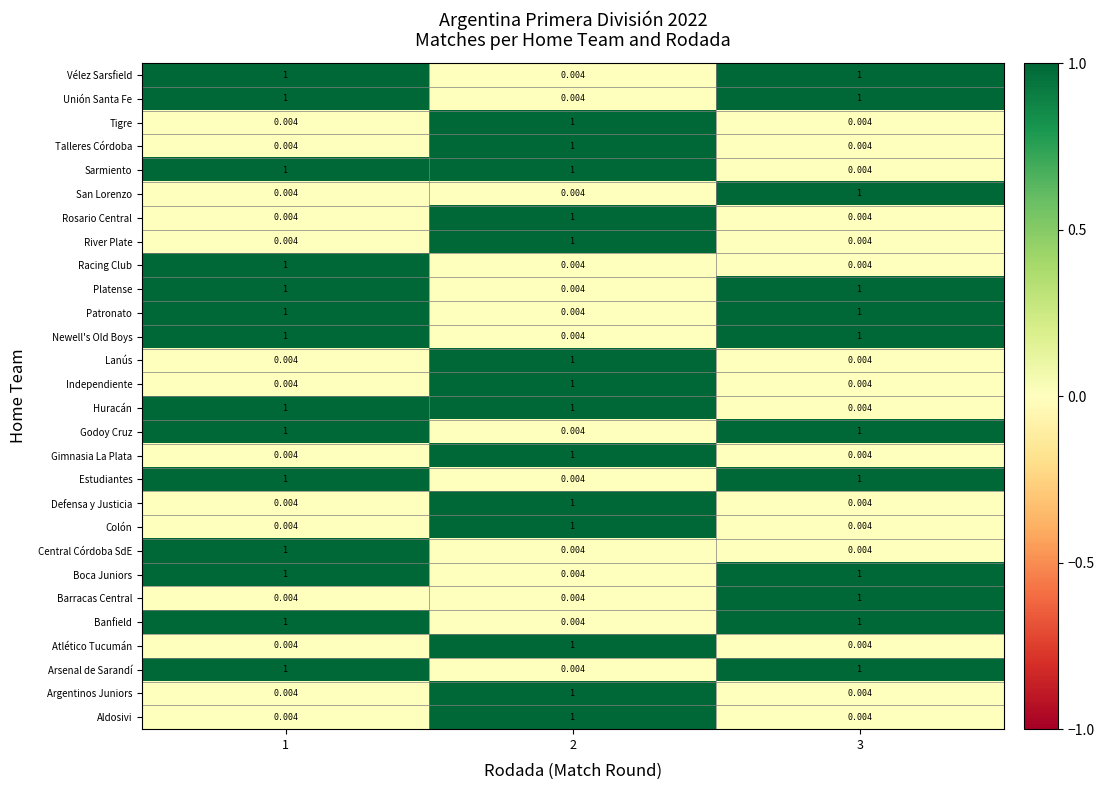

How many data points does each series have?

3